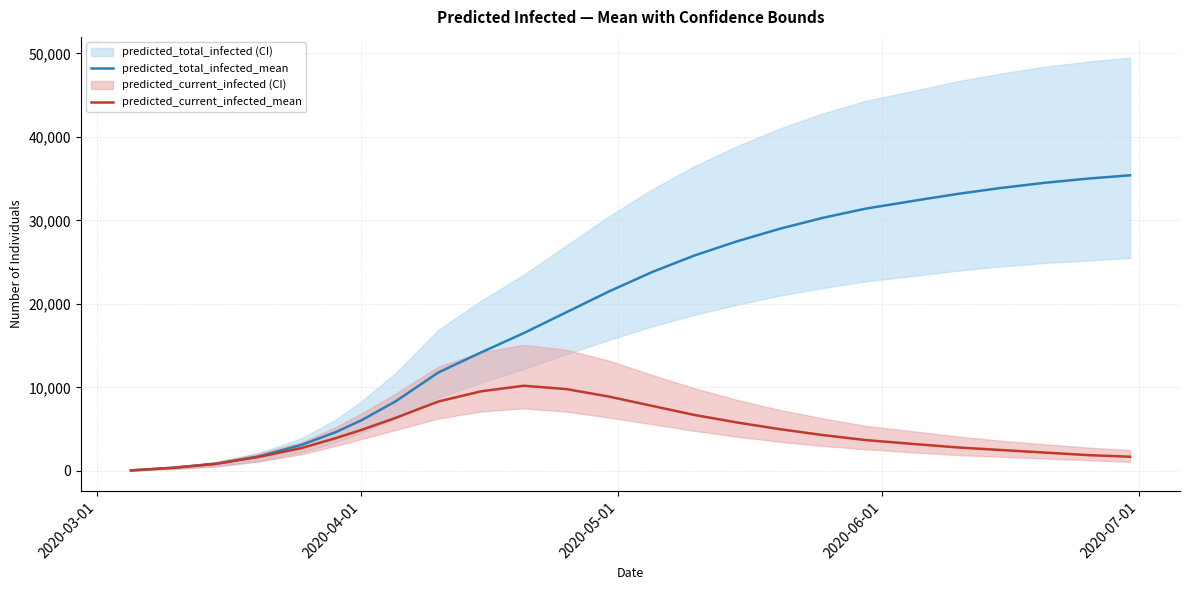

What is the maximum value for predicted_total_infected_mean?

35400